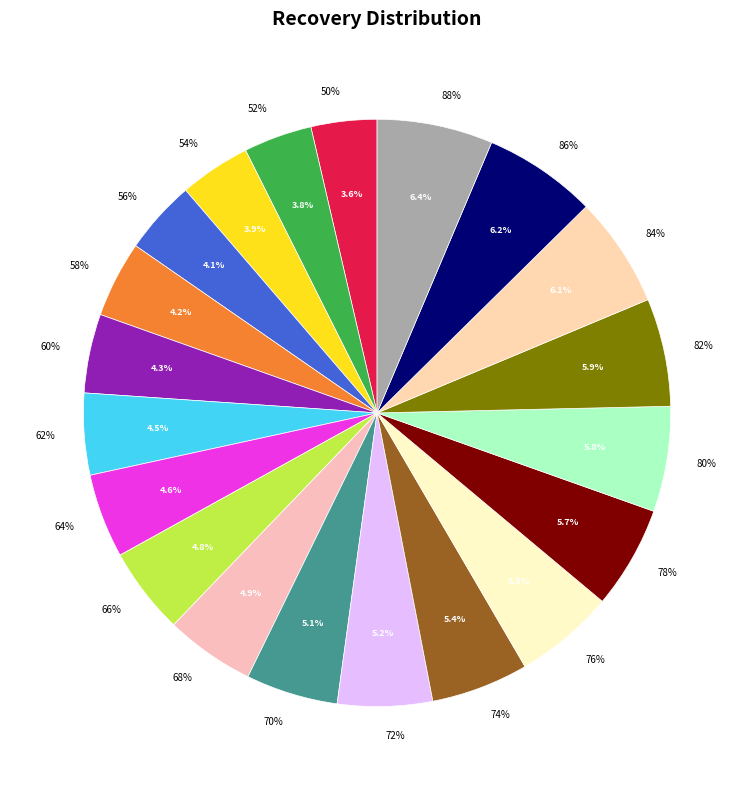

How many segments does this pie chart have?

20